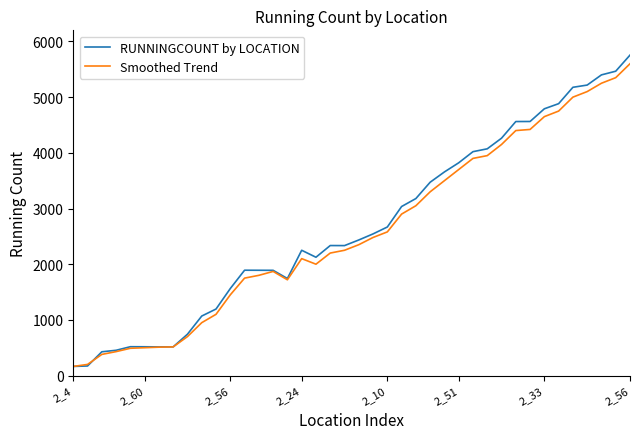

How many lines are shown in the chart?

2